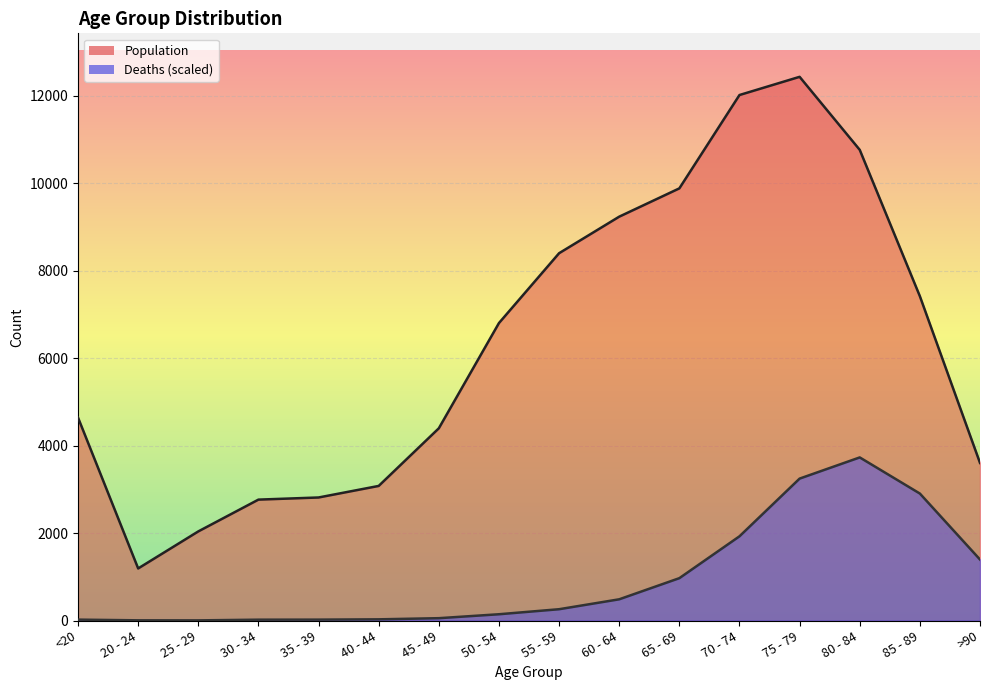

Reading left to right, transcribe all the data shown in this chart.

Population: <20=4641.0	20 - 24=1191.0	25 - 29=2038.0	30 - 34=2765.0	35 - 39=2814.0	40 - 44=3078.0	45 - 49=4396.0	50 - 54=6803.0	55 - 59=8400.0	60 - 64=9236.0	65 - 69=9883.0	70 - 74=12018.0	75 - 79=12434.0	80 - 84=10764.0	85 - 89=7417.0	>90=3604.0
Deaths: <20=20.5	20 - 24=4.6	25 - 29=3.4	30 - 34=19.4	35 - 39=20.5	40 - 44=27.4	45 - 49=53.6	50 - 54=143.6	55 - 59=258.7	60 - 64=485.5	65 - 69=968.7	70 - 74=1926.1	75 - 79=3245.8	80 - 84=3730.2	85 - 89=2903.9	>90=1395.0